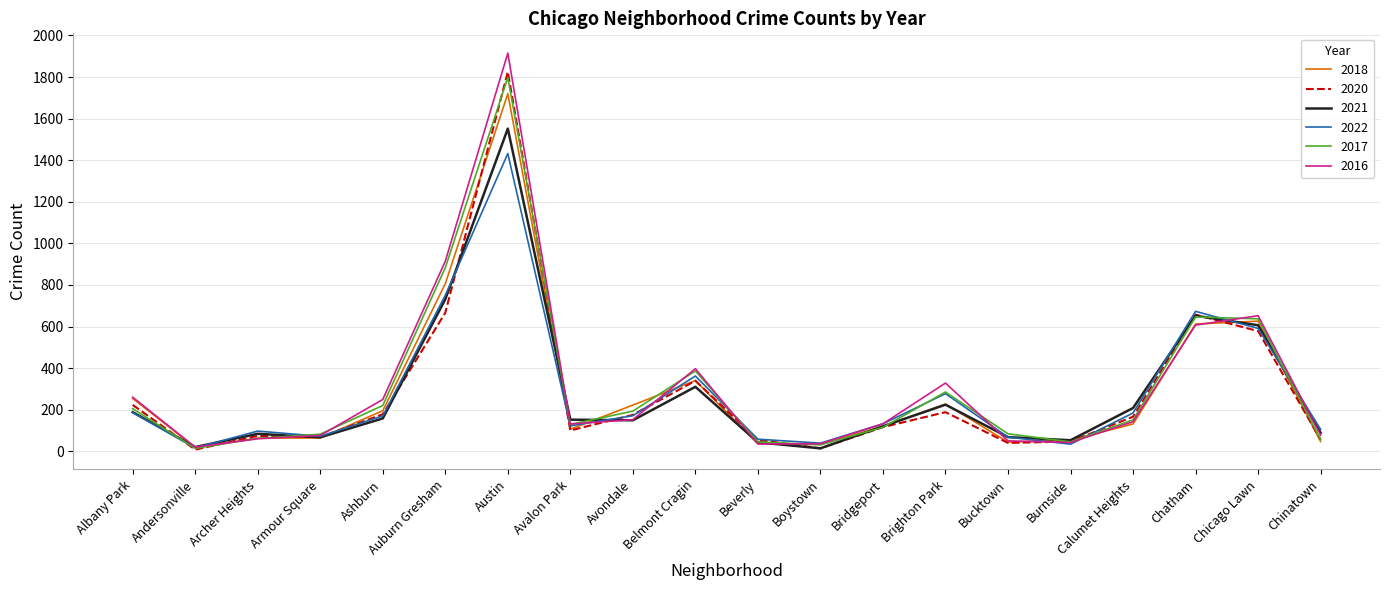

At which label does 2020 reach its peak?

Austin